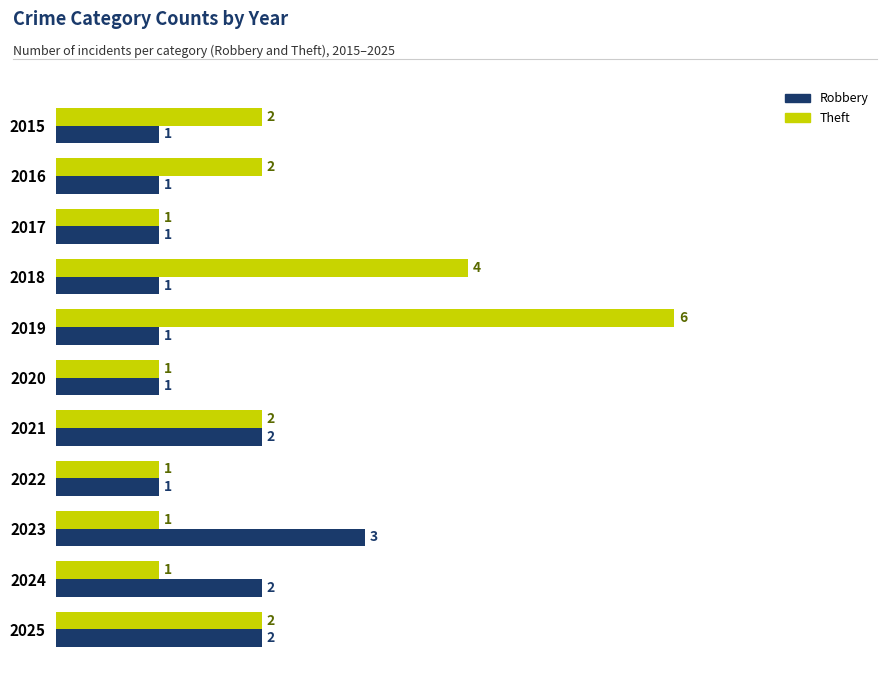

How many Theft values are between 1 and 2?

9